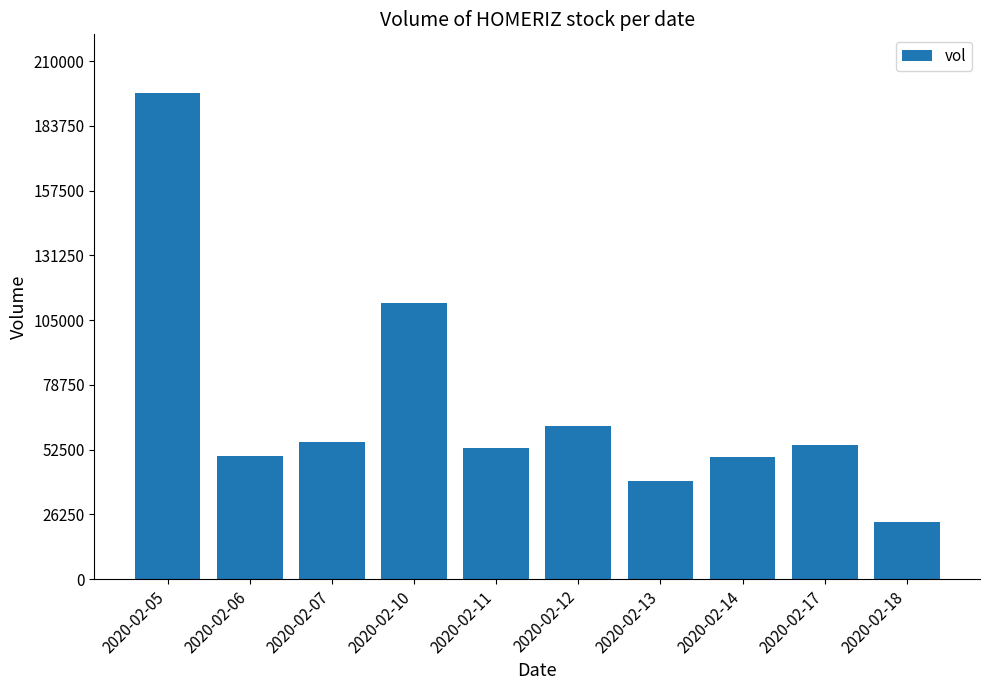

The value at 2020-02-17 is 94417. True or false?

False